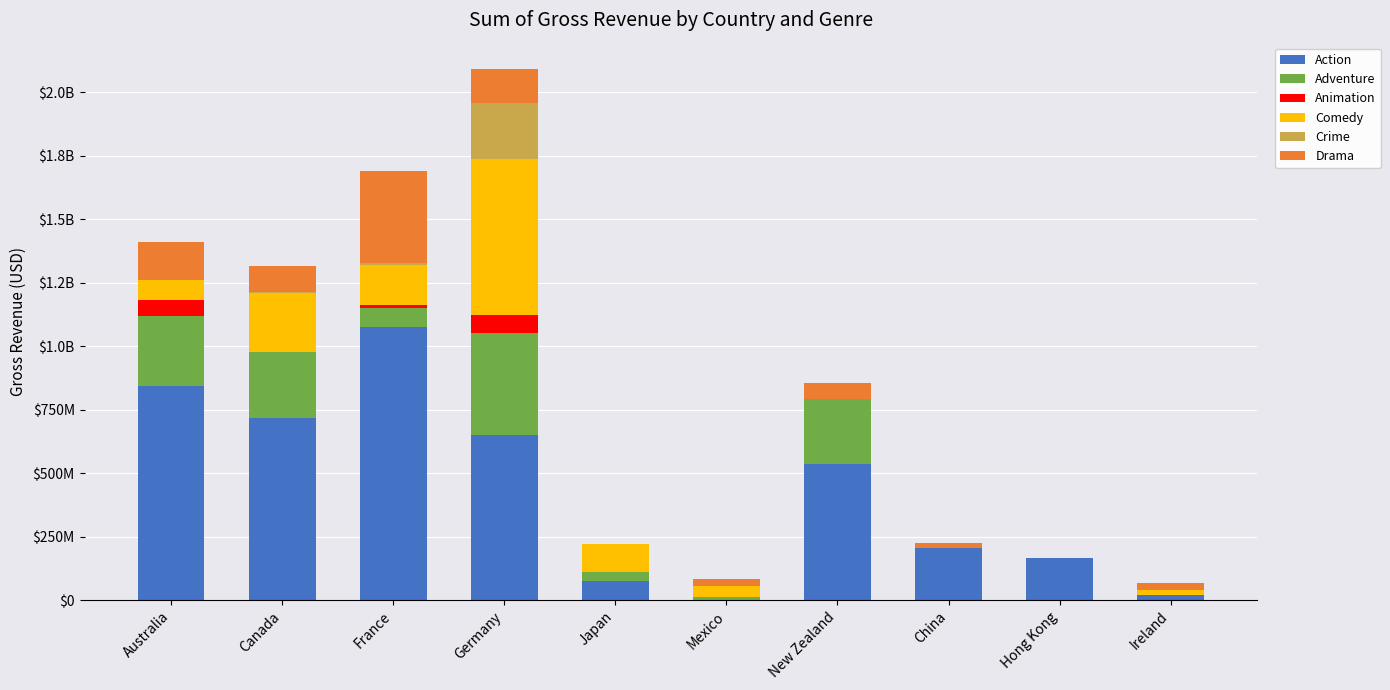

Does the chart contain stacked bars?

Yes